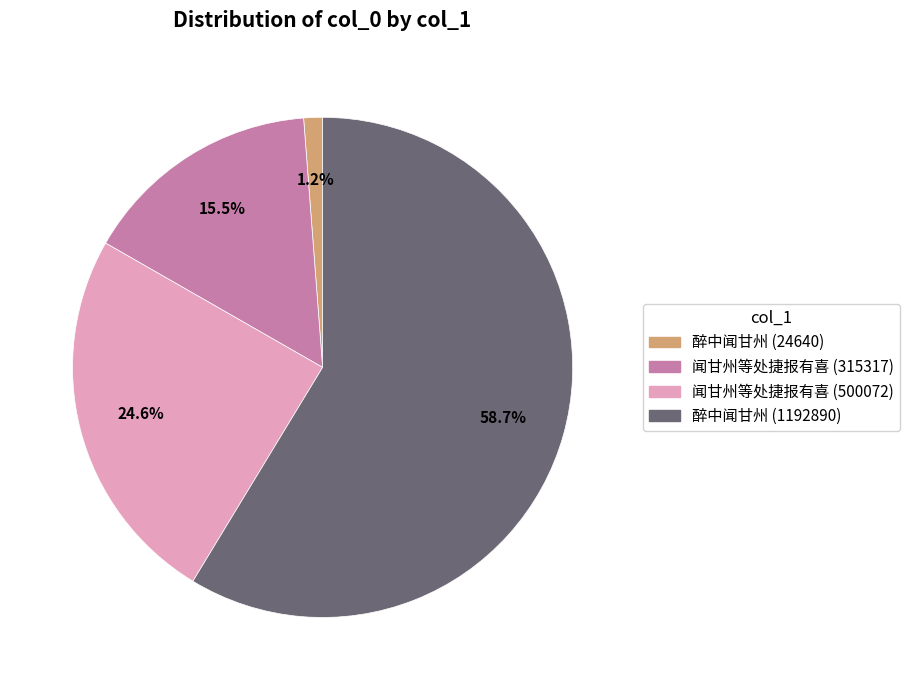

How many segments does this pie chart have?

4